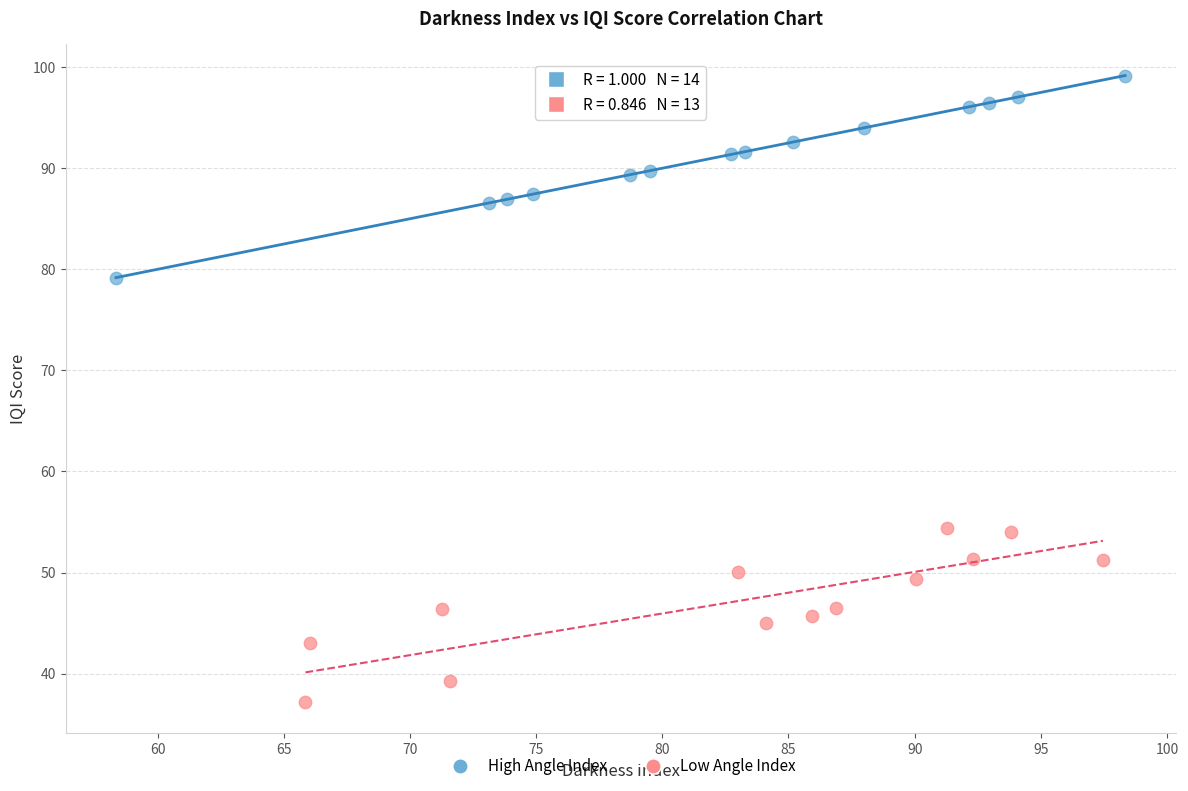

Which series contains the highest Y value?

High Angle Index